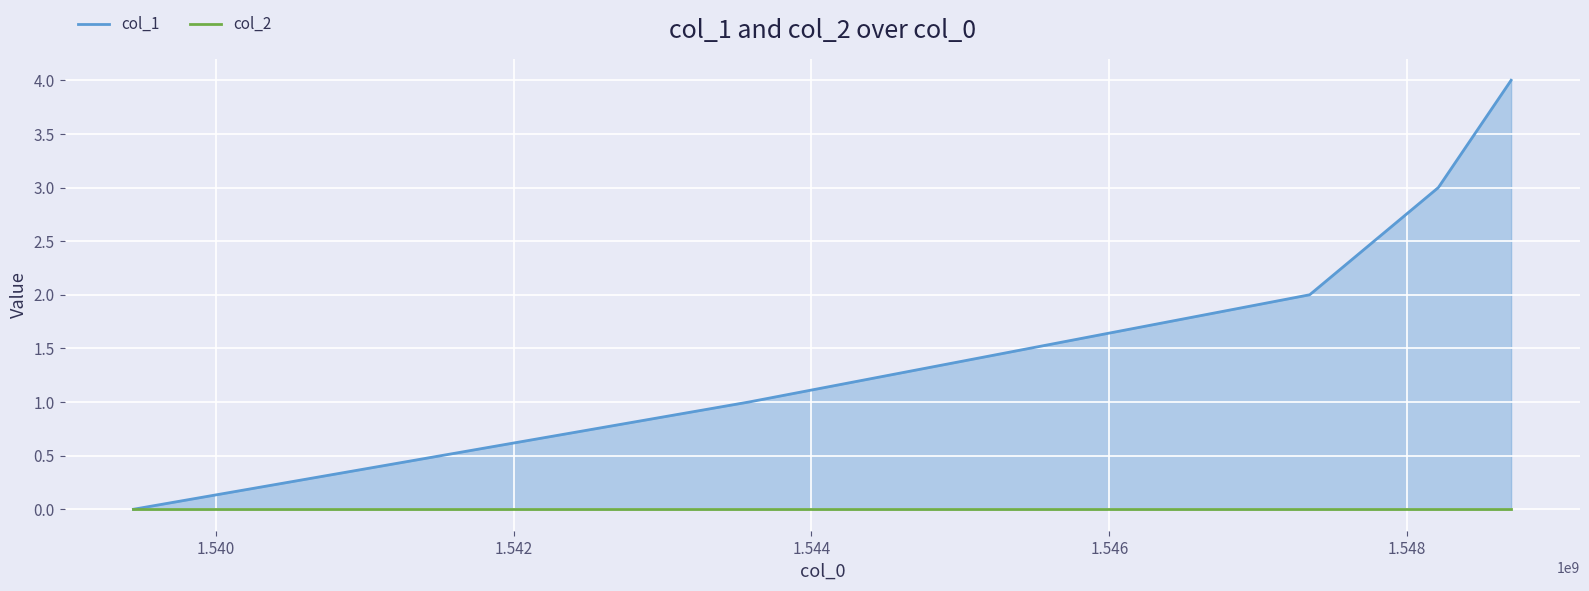

What are all the series names shown in the legend?

col_1, col_2